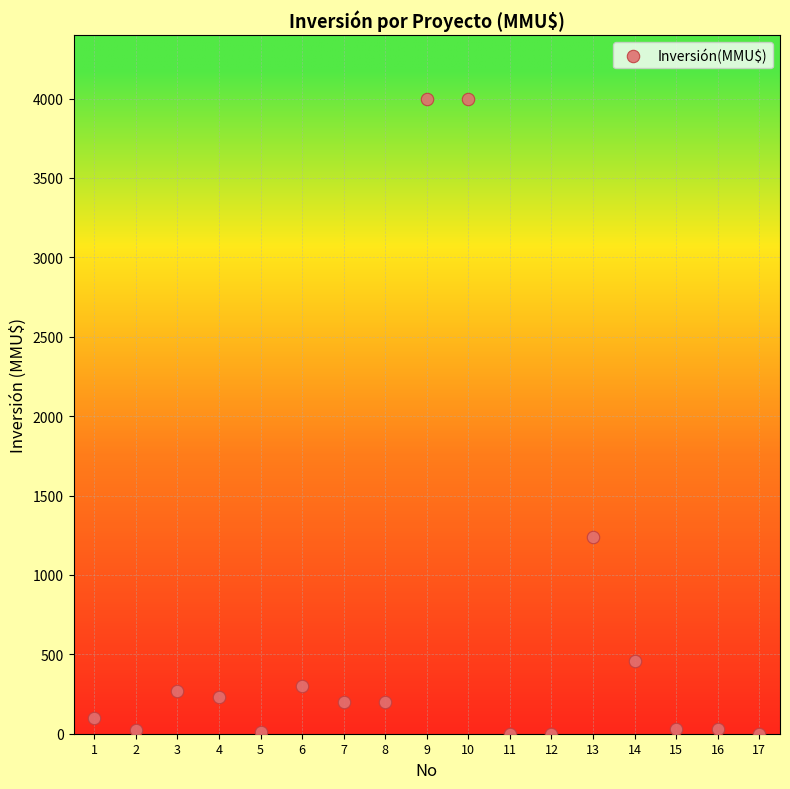

What is the range of Y values (max minus min)?

4000